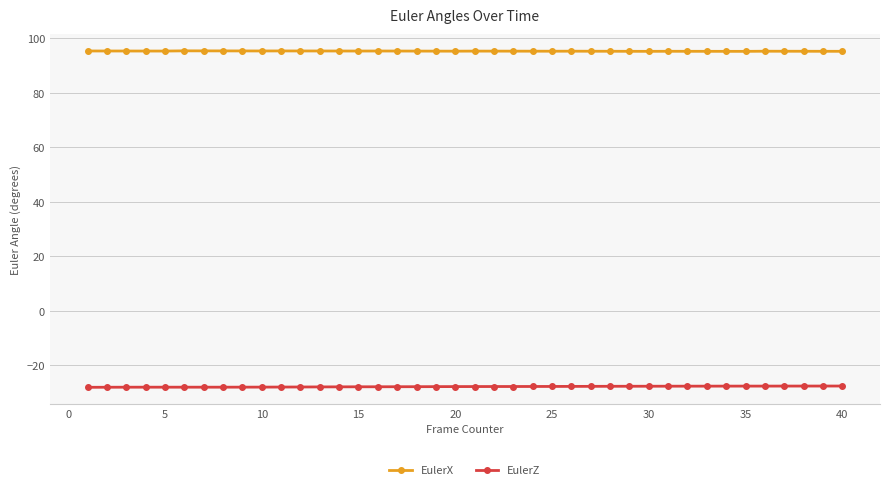

What is the difference between the maximum and minimum values in the EulerX series?

0.2